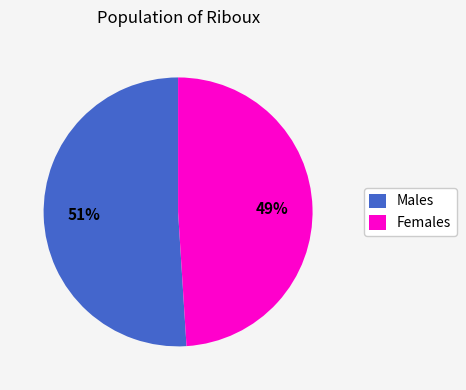

Which slice represents more than half of the pie?

Males